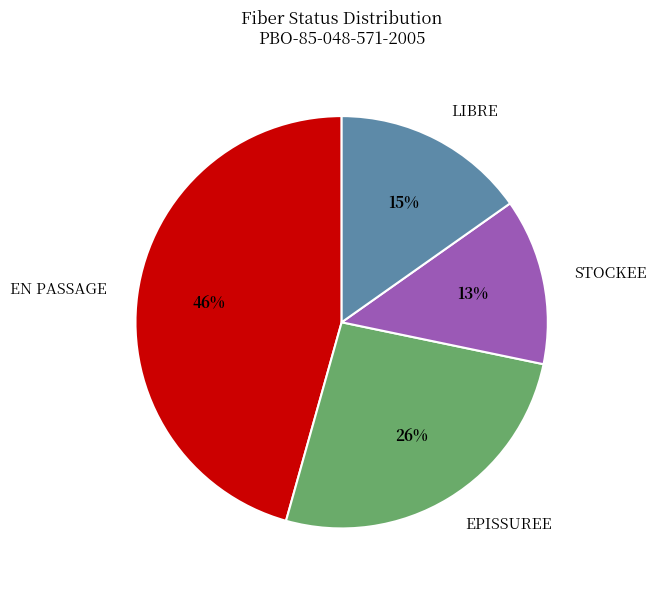

To the nearest percent, what portion does EPISSUREE represent?

26%